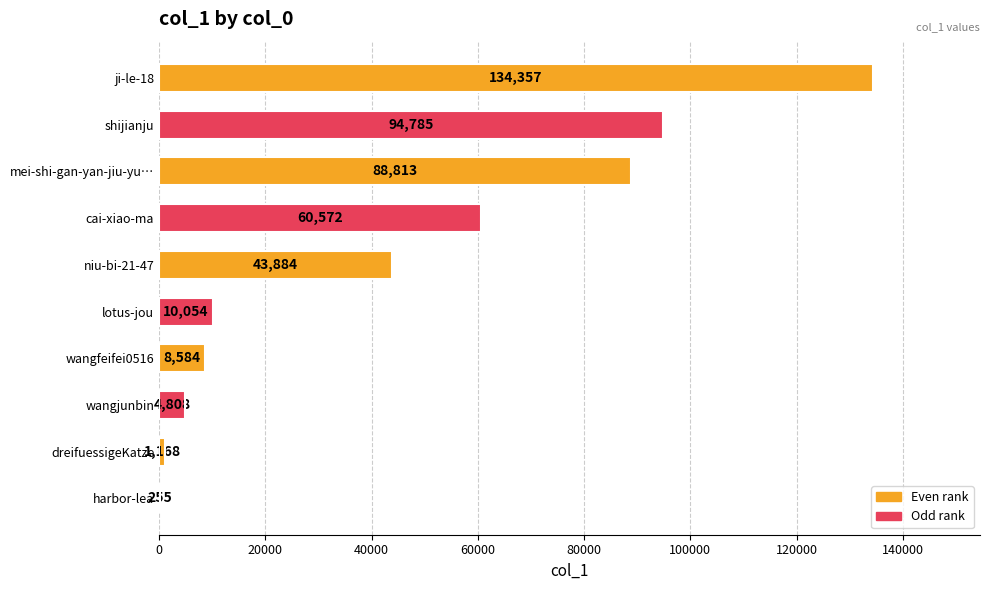

Is it true that the value at lotus-jou is 10054?

True